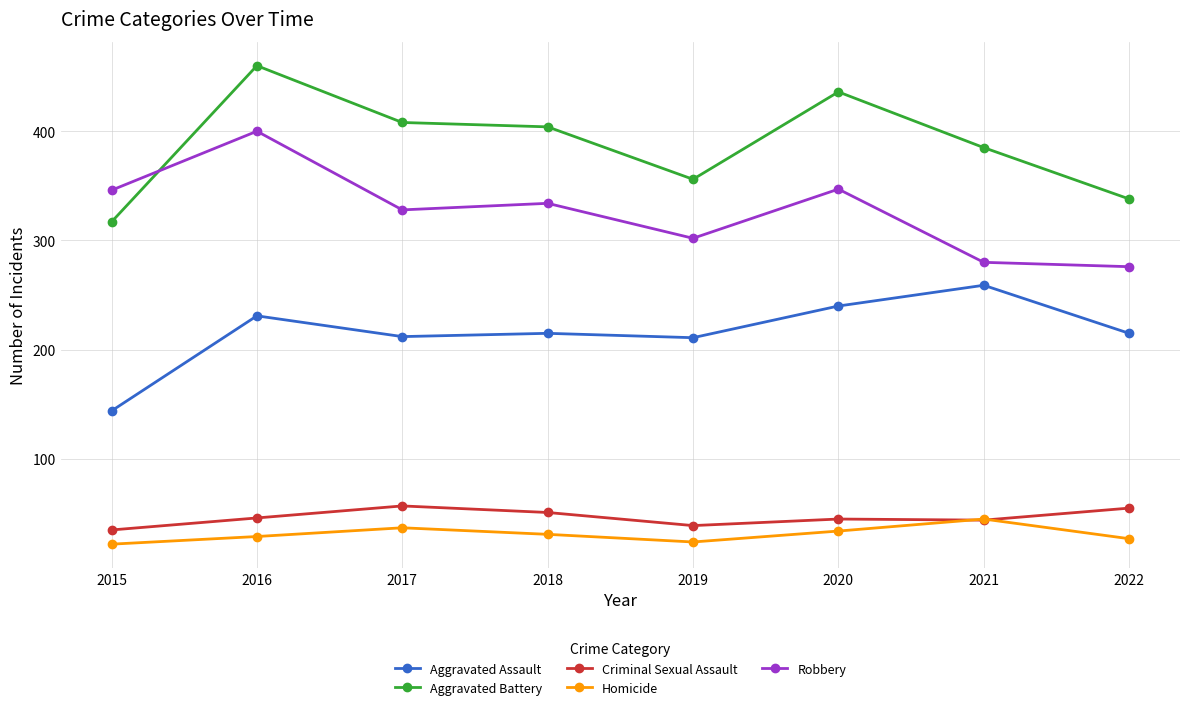

How many data points does each series have?

8